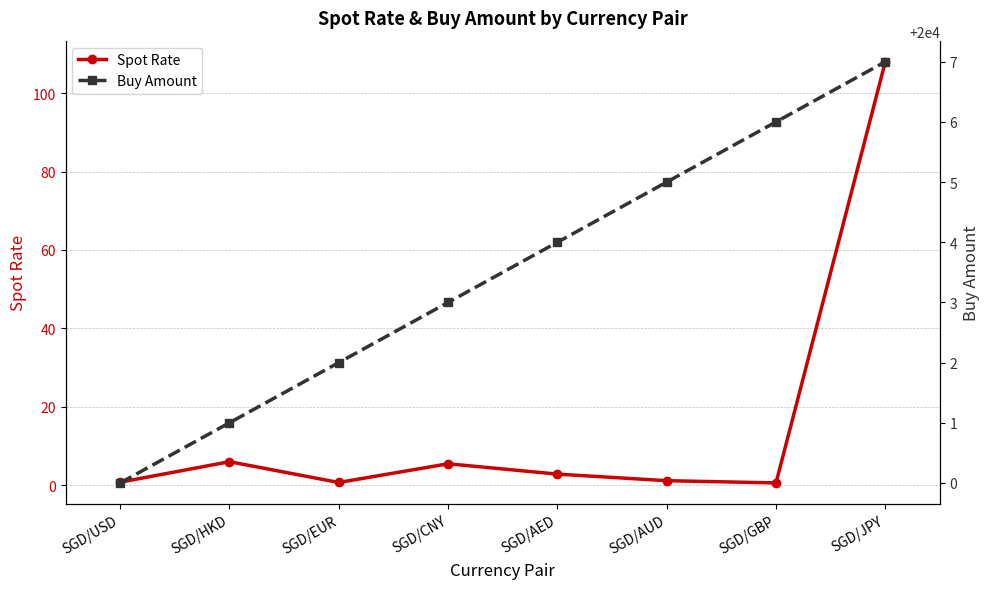

At which category is the sum across all series the highest?

SGD/JPY